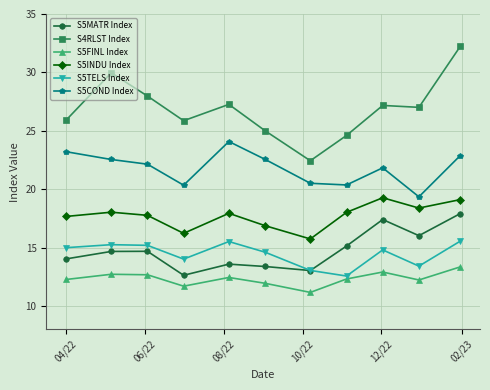

What is the greatest value displayed?

32.2